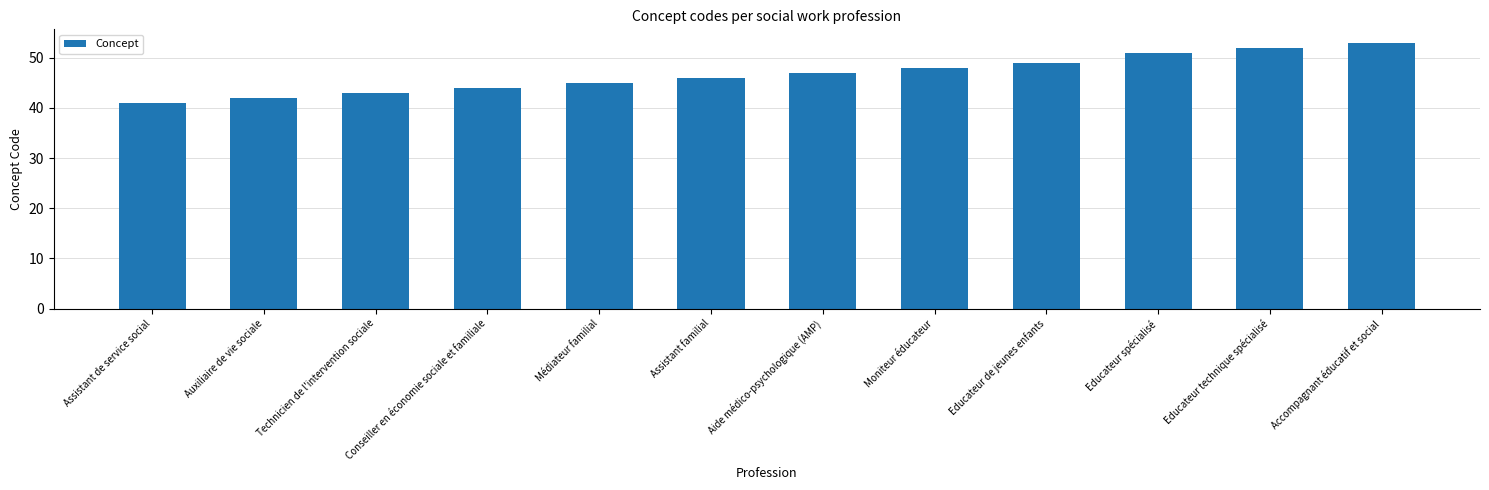

What is the difference between the second highest and second lowest values?

10